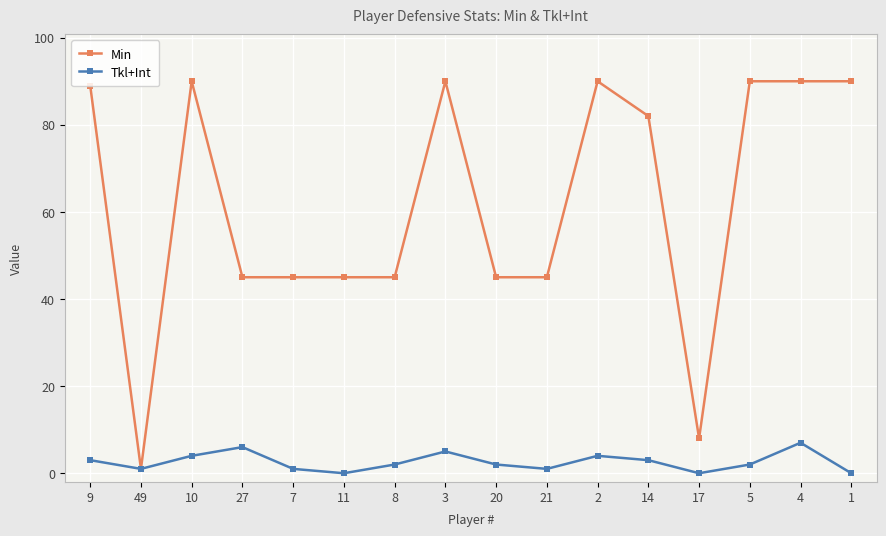

At 7, list the series in order from largest to smallest.

Min, Tkl+Int